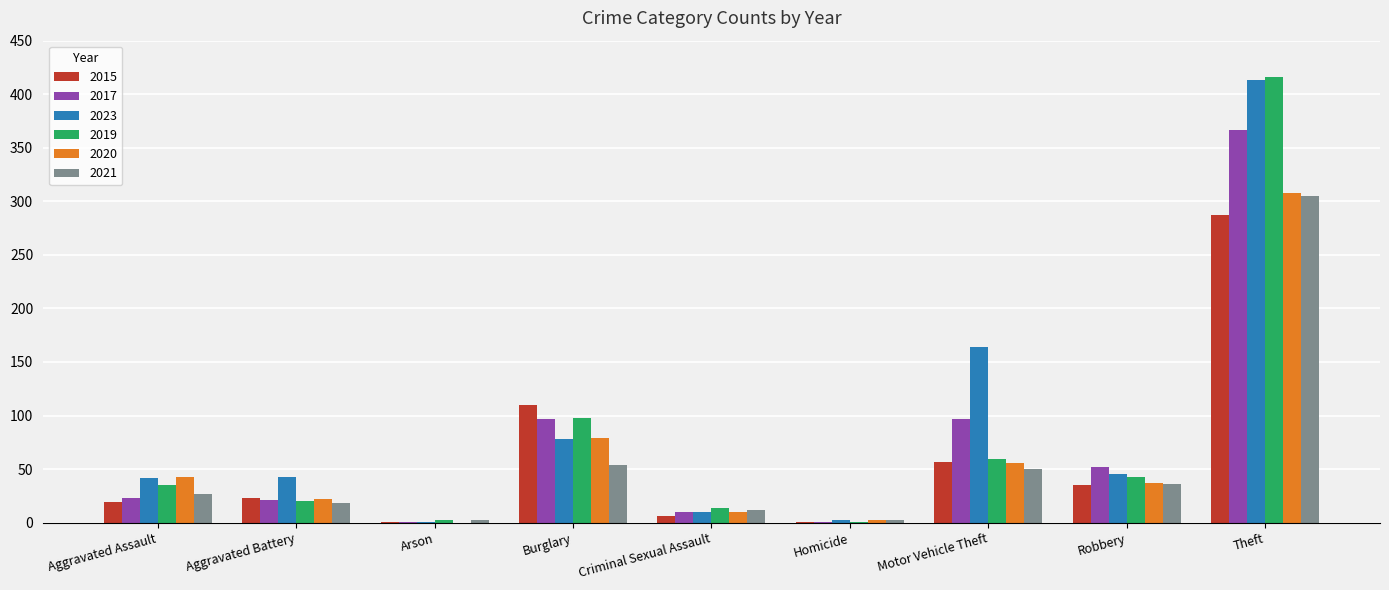

True or false: 2020 has a value of 22 at Aggravated Battery.

True